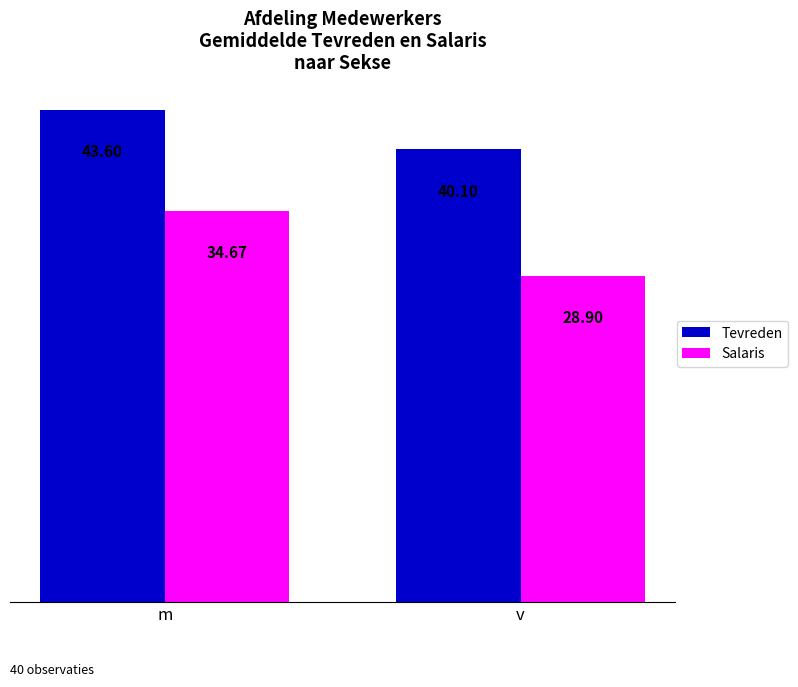

Which series changed the most between m and v?

Salaris